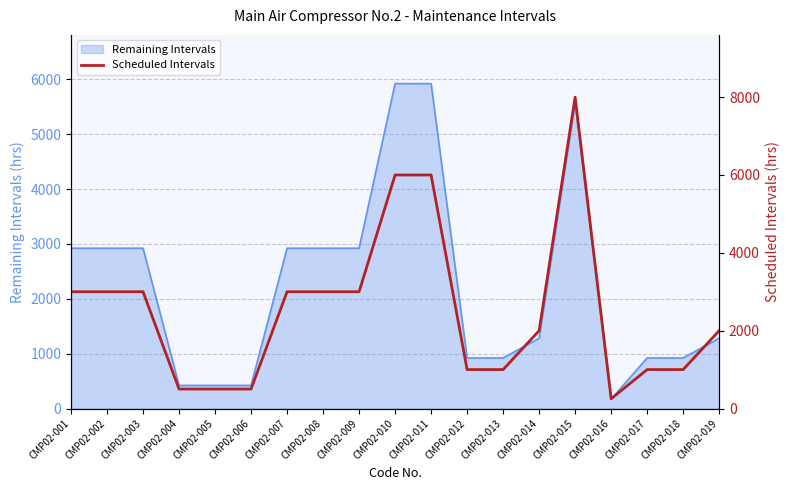

Approximately how many times larger is the value at CMP02-013 compared to CMP02-006?

2.0